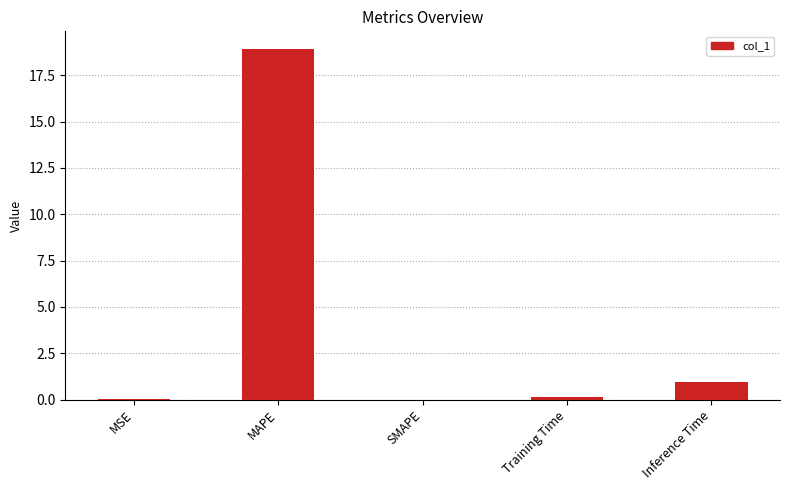

The chart shows a value of 18.9 at MAPE. True or false?

True